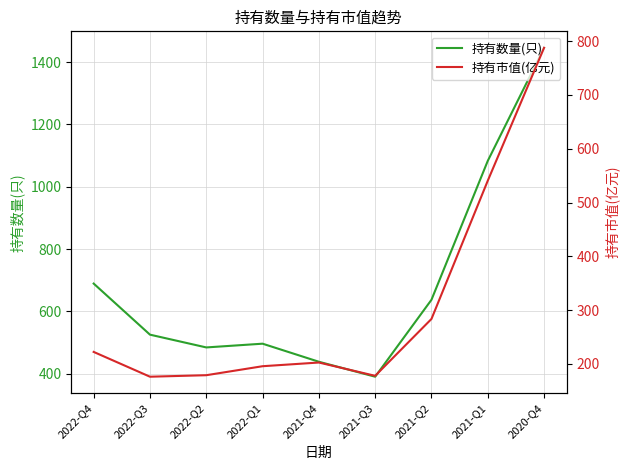

True or false: 持有市值(亿元) has a value of 123.2 at 2021-Q2.

False